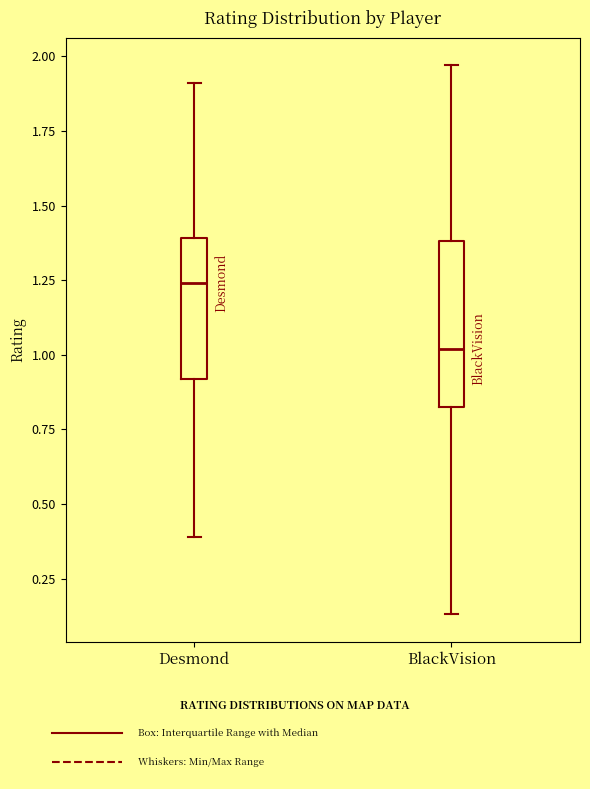

Where does the upper whisker of the box for BlackVision end on the y-axis? The values are not printed on the chart, so give them approximately, as read against the axis.

1.95